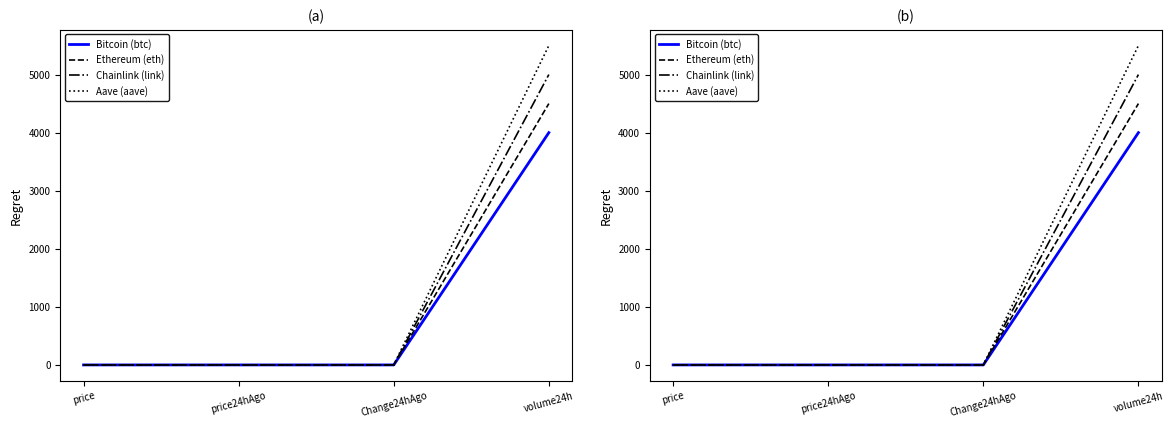

What is the value of the Bitcoin (btc) point at the 4th from the left?

4000.0